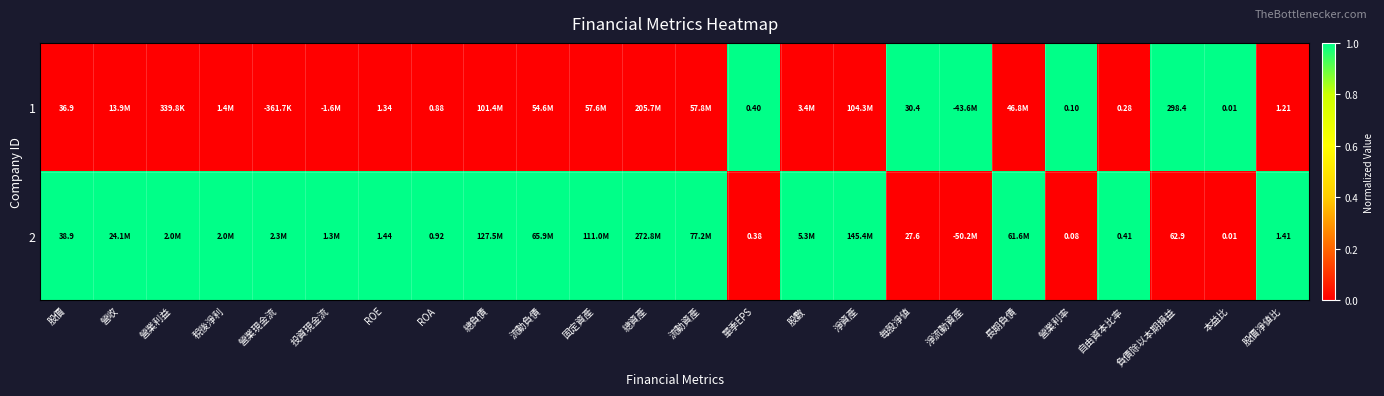

The 1 series shows 0 at 營收. True or false?

False